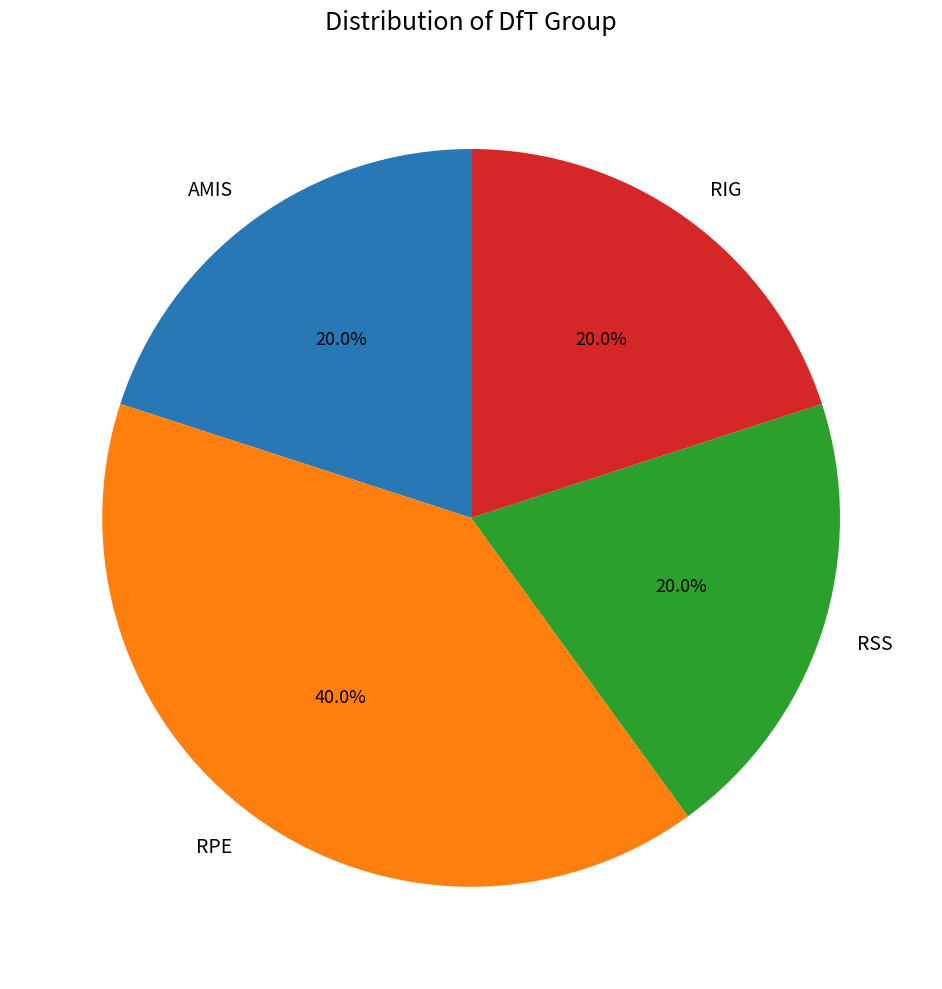

To the nearest percent, what is the combined percentage of RSS and RPE?

60%